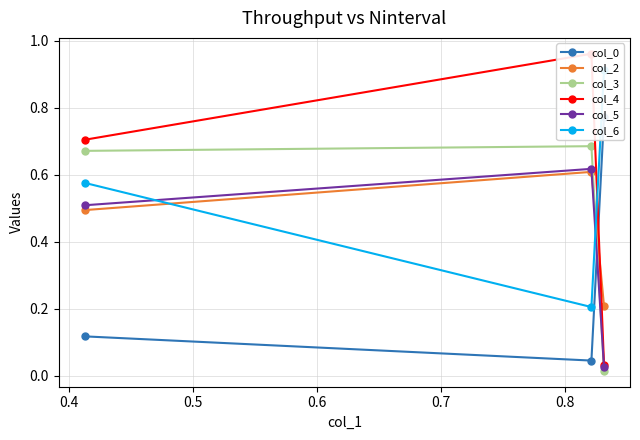

What is the value of the col_5 point at the 1st from the left?

0.5